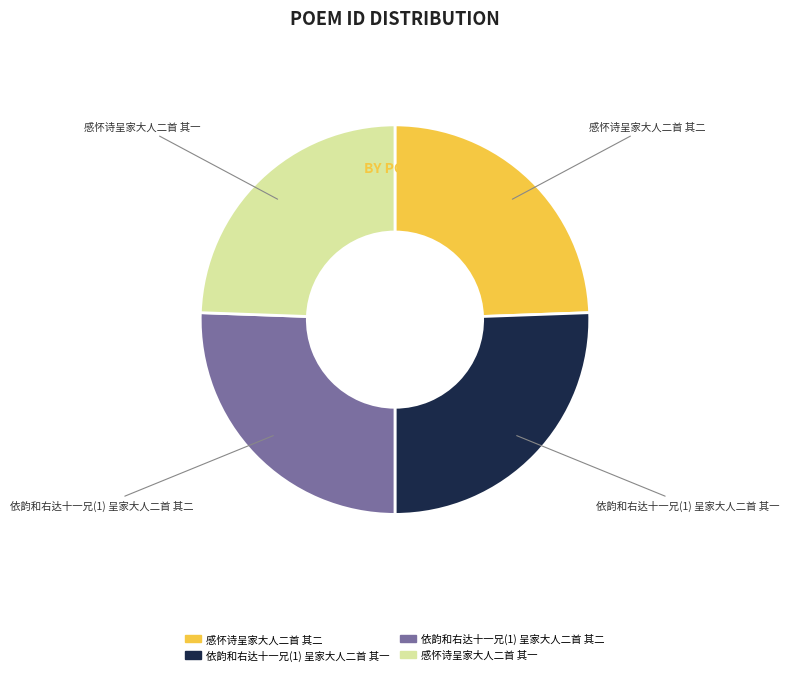

Is it true that 依韵和右达十一兄(1) 呈家大人二首 其一 is 26% of the pie?

True